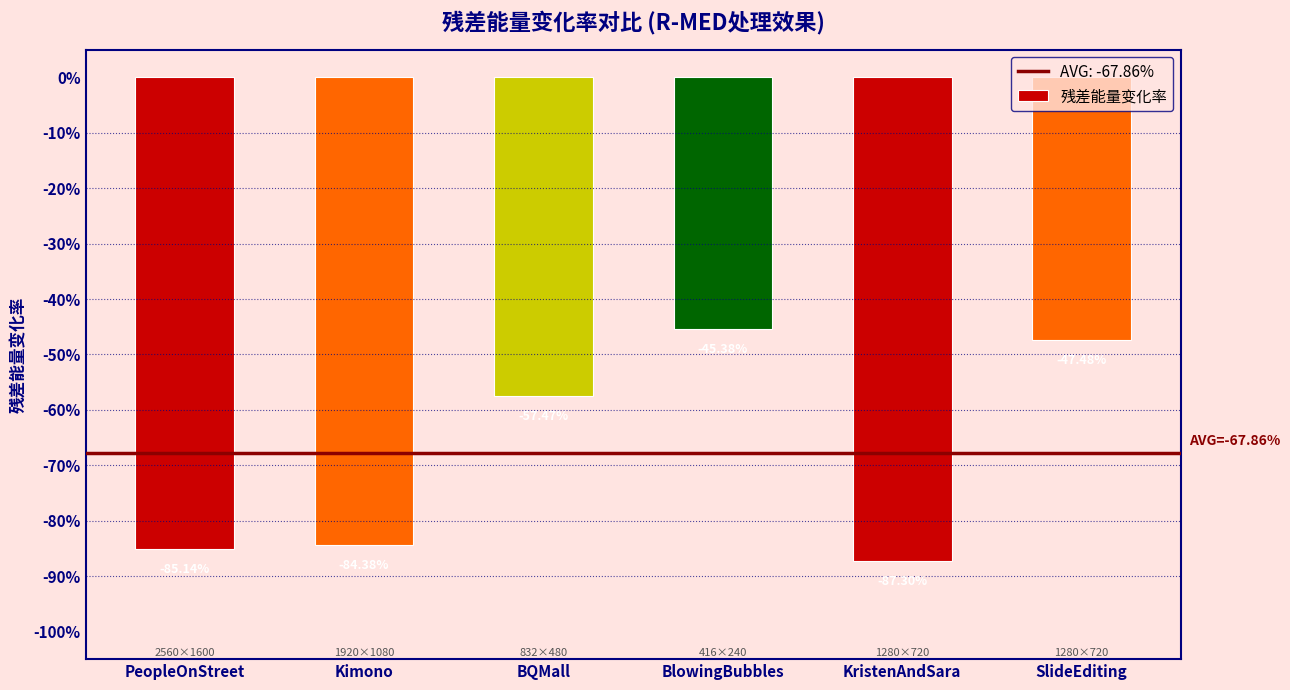

Between BlowingBubbles and KristenAndSara, which is larger?

BlowingBubbles